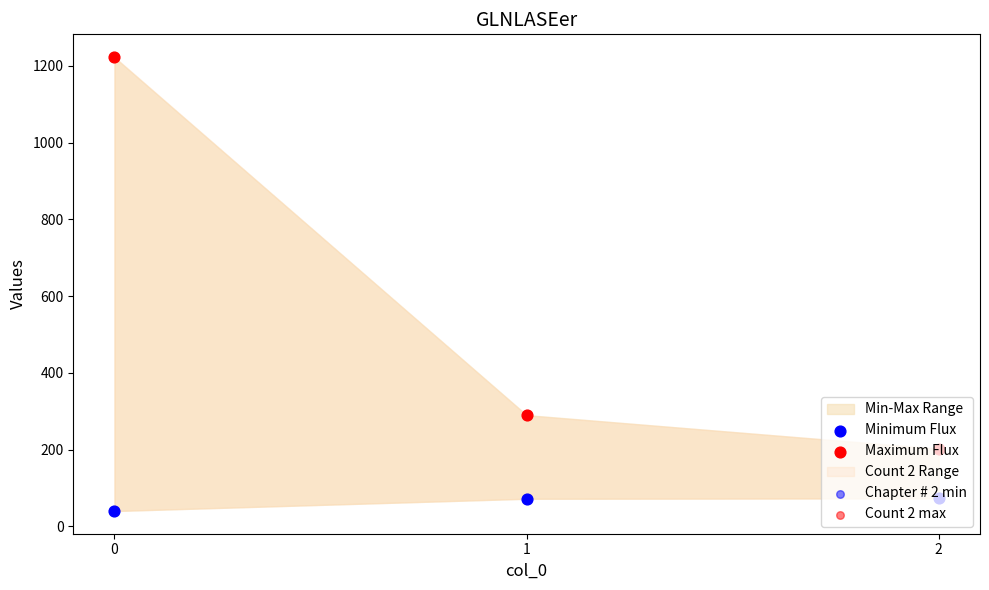

Is the value of Chapter # 2 min at 2 greater than the value of Maximum Flux at 2?

No